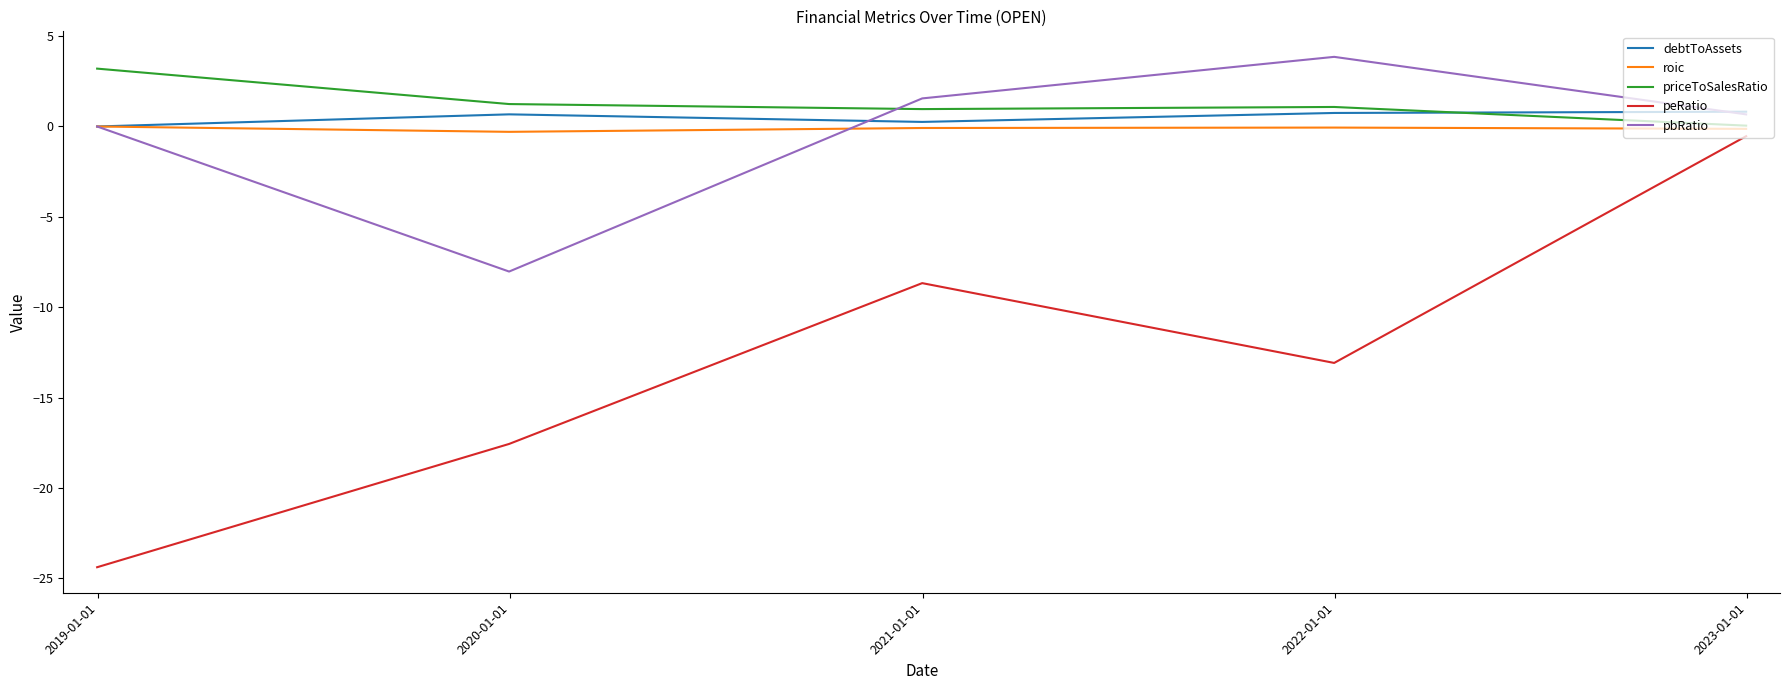

What is the minimum value shown in the chart?

-24.4